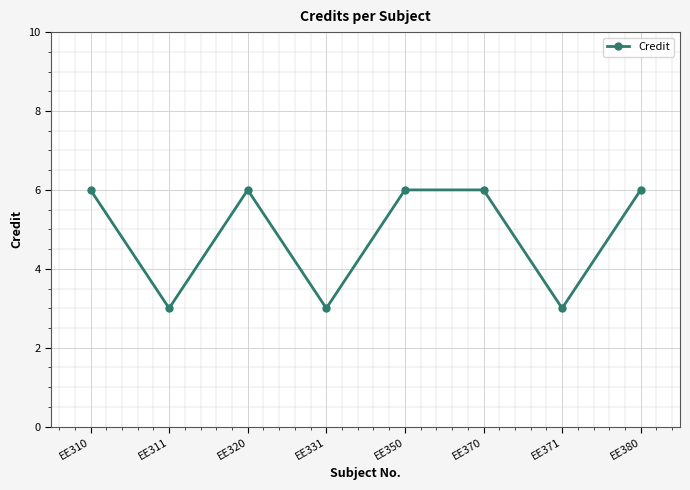

How many values are below 6?

3